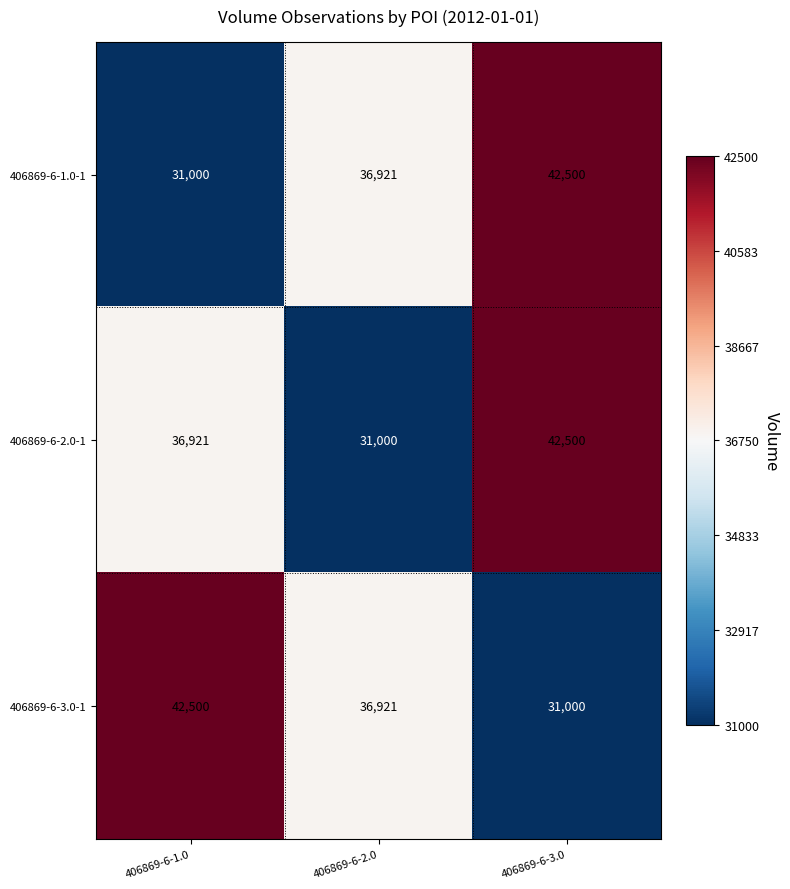

What is the difference between the maximum and second lowest values in the 406869-6-1.0-1 series?

5579